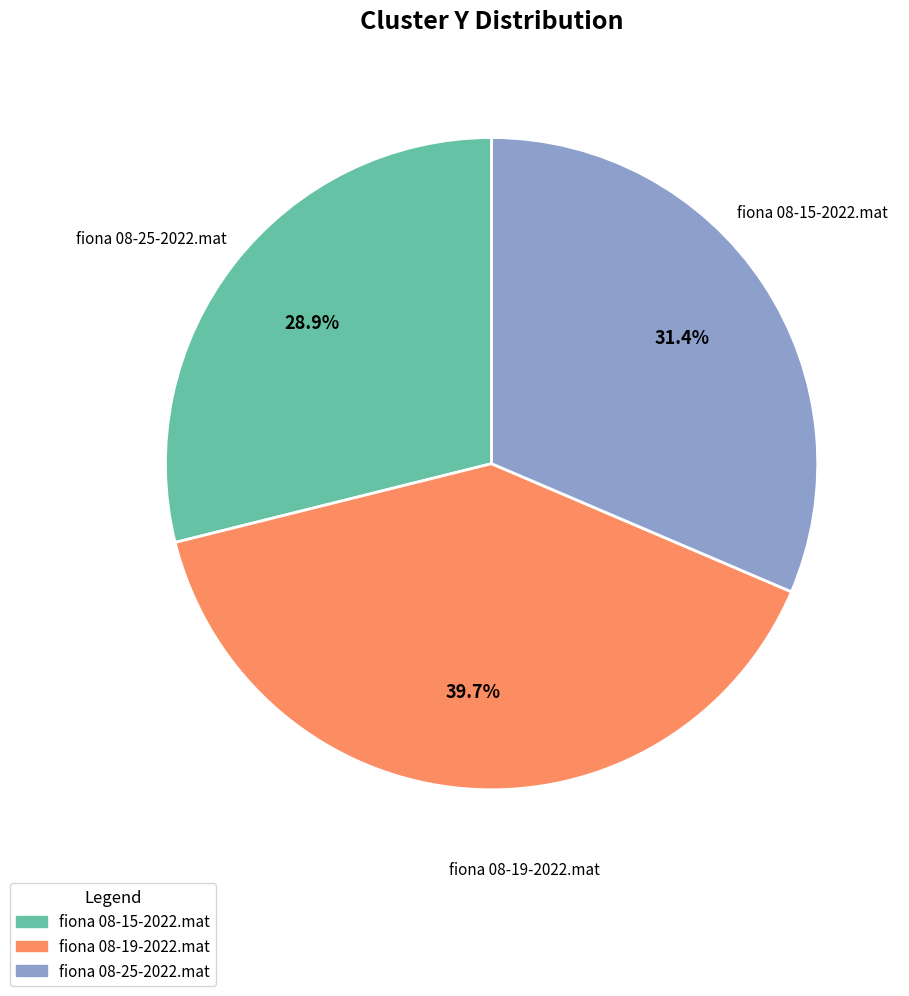

How many segments does this pie chart have?

3